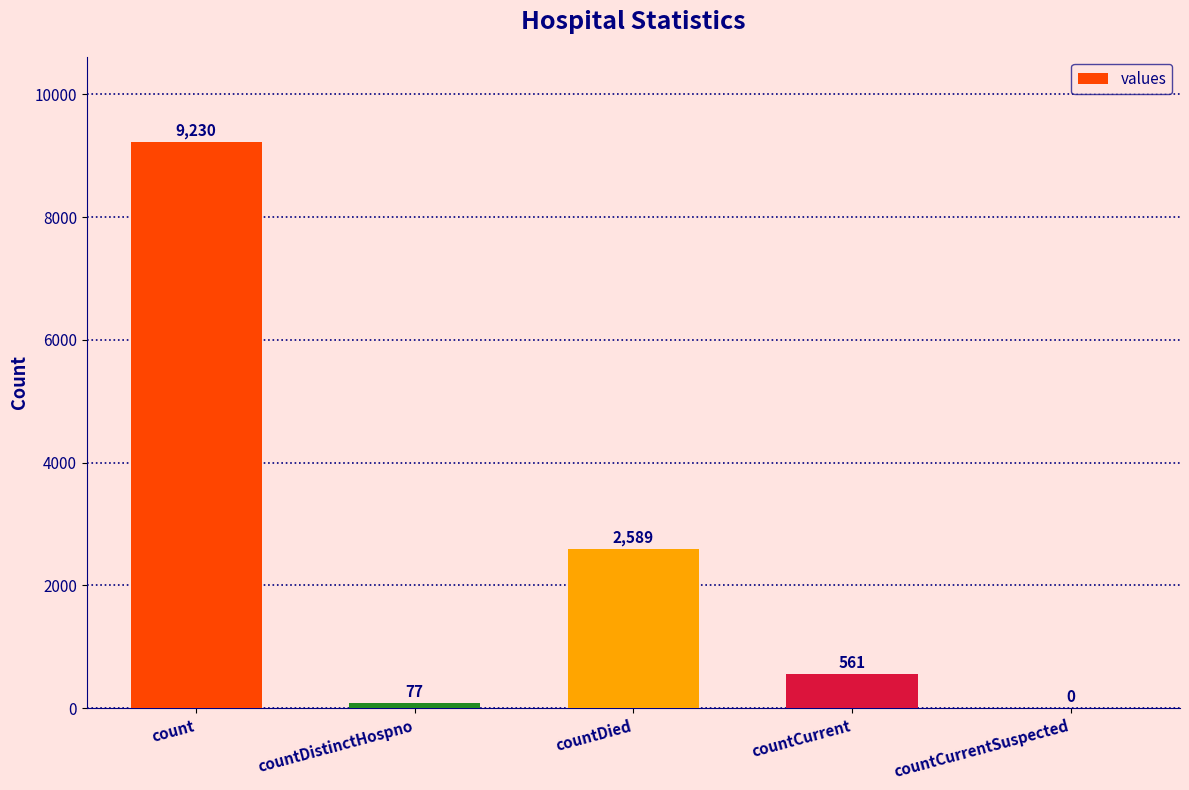

What is the greatest value displayed?

9230